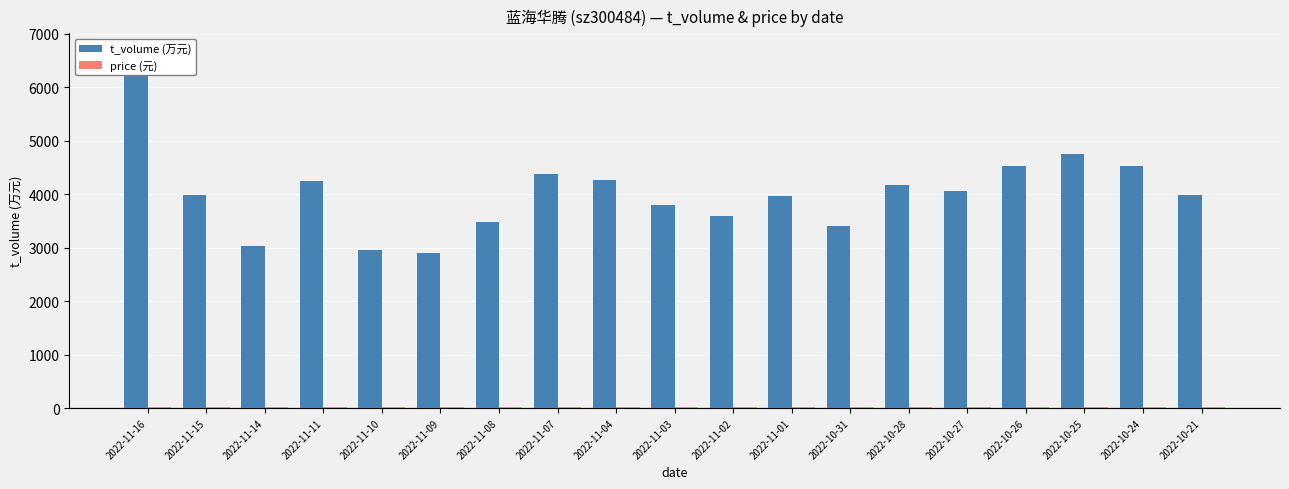

True or false: price (元) has a value of 3.2 at 2022-11-15.

False